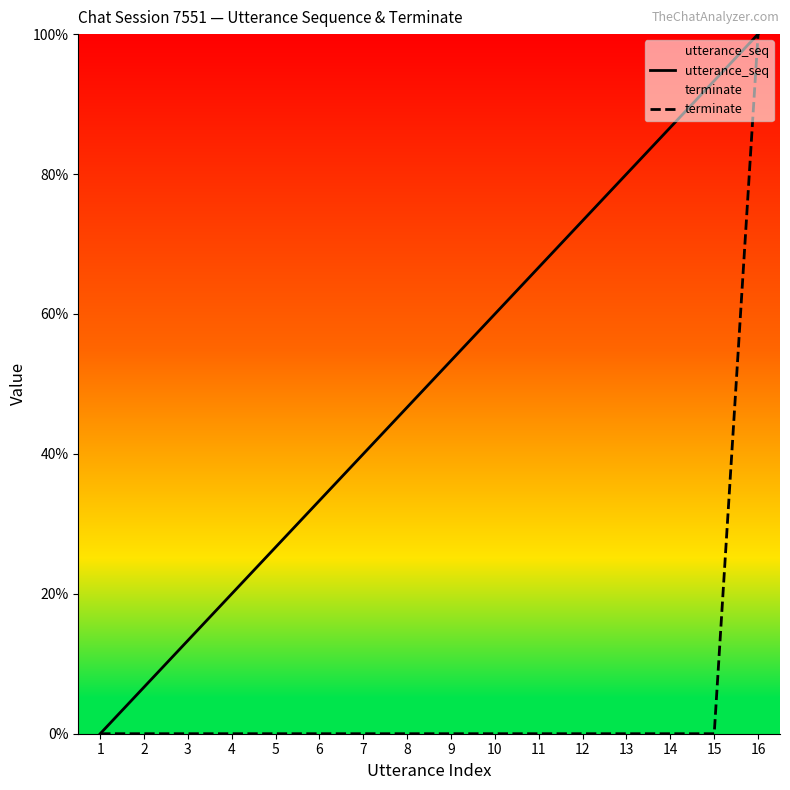

List the series in order of their peak value, lowest first.

utterance_seq, terminate